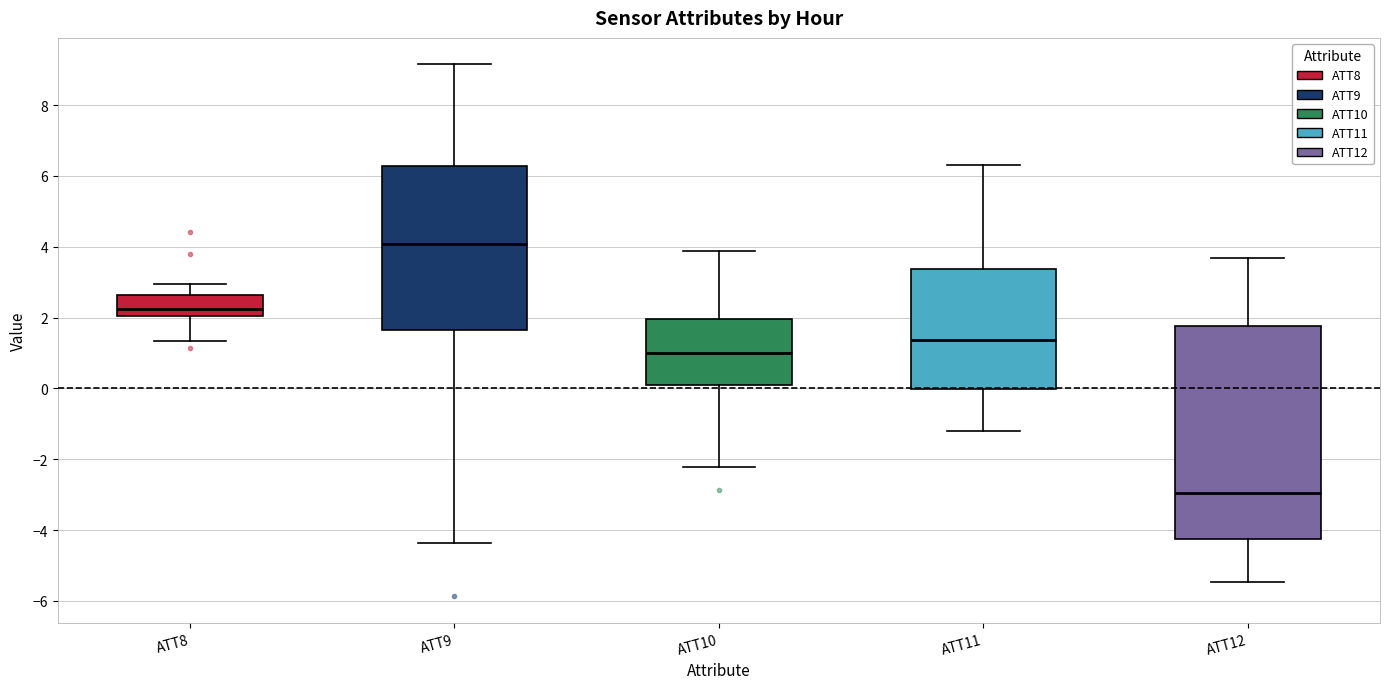

Reading left to right, transcribe this box plot: for each box, give where its median line is, the range the box spans, and where its two whiskers end, as read against the y-axis. The values are not printed on the chart, so give them approximately, as read against the axis.

ATT8: median 2.2, box 2.0 to 2.6, whiskers 1.4 to 3.0
ATT9: median 4.0, box 1.6 to 6.2, whiskers -4.4 to 9.2
ATT10: median 1.0, box 0.0 to 2.0, whiskers -2.2 to 3.8
ATT11: median 1.4, box 0.0 to 3.4, whiskers -1.2 to 6.4
ATT12: median -3.0, box -4.2 to 1.8, whiskers -5.4 to 3.6